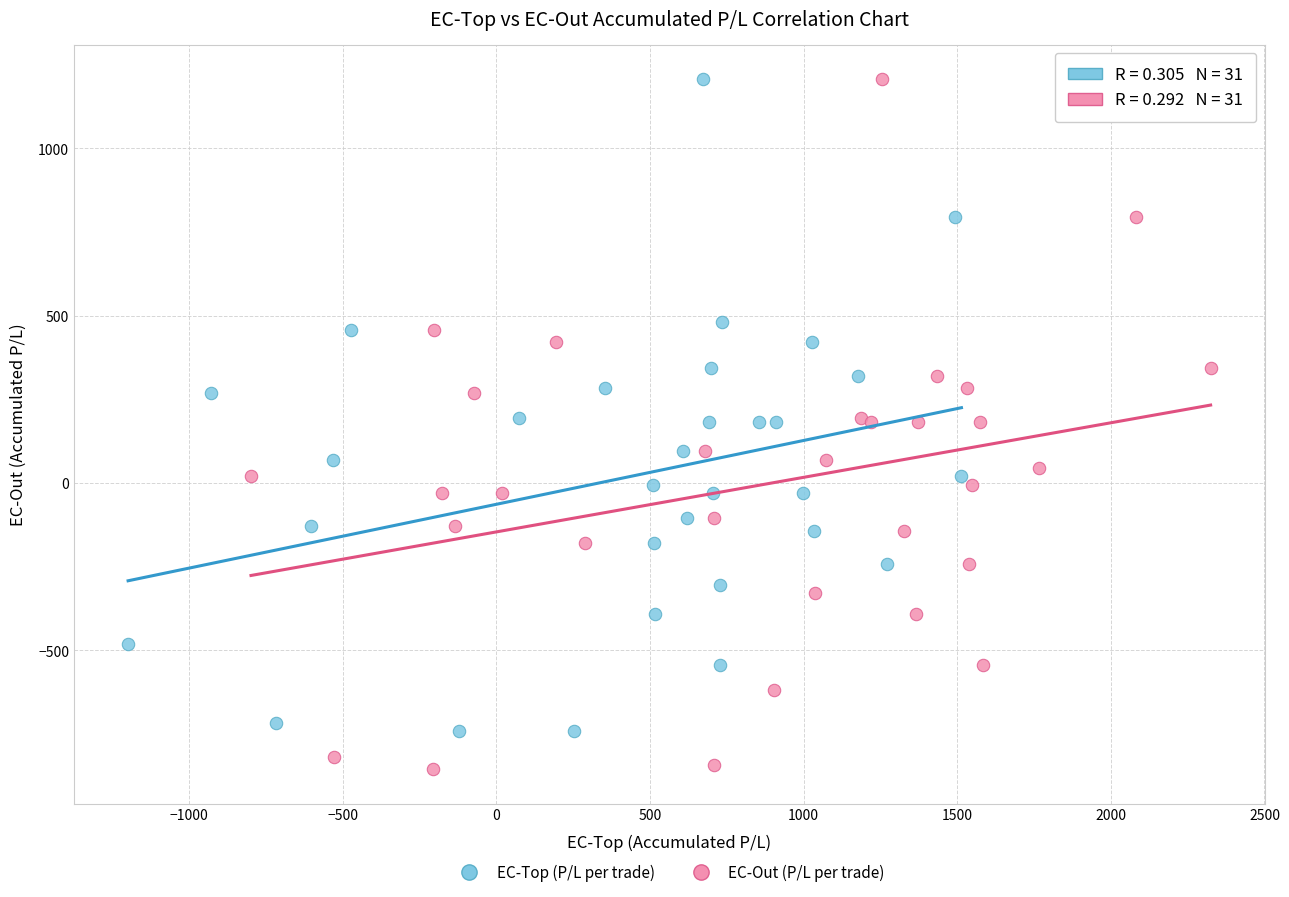

Which series has the widest spread of Y values?

EC-Out (P/L per trade)